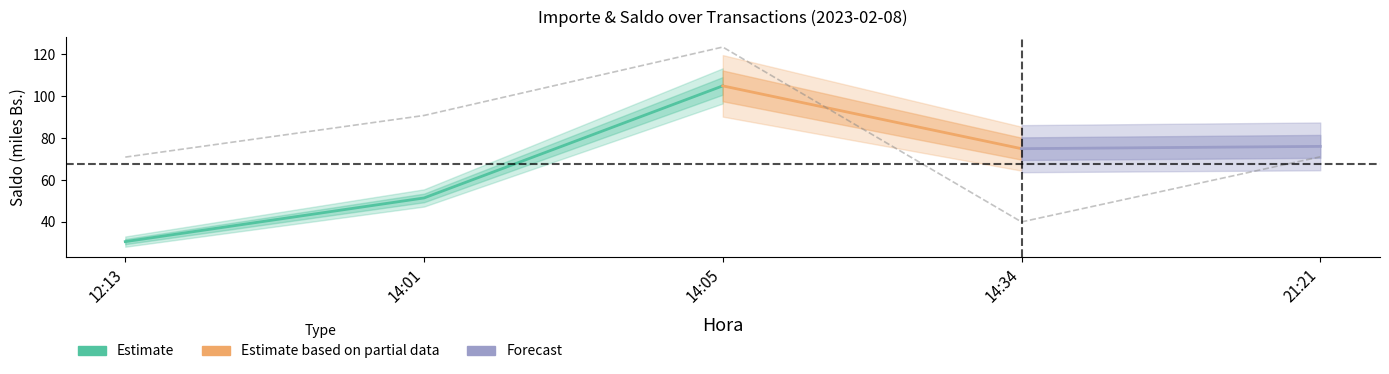

How many interior local valleys (lower than both neighbors) does the data have?

1